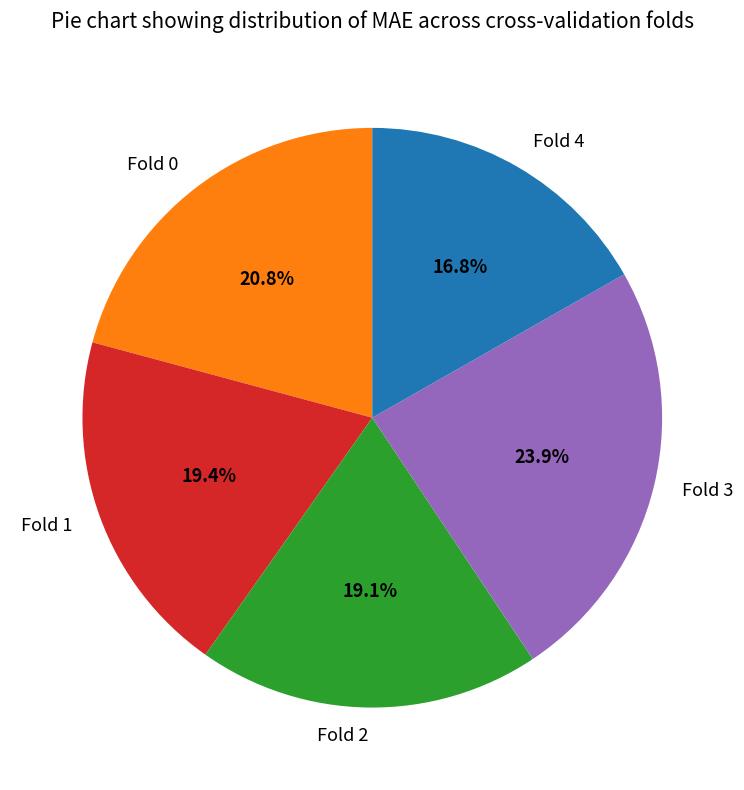

How many slices are in this pie chart?

5